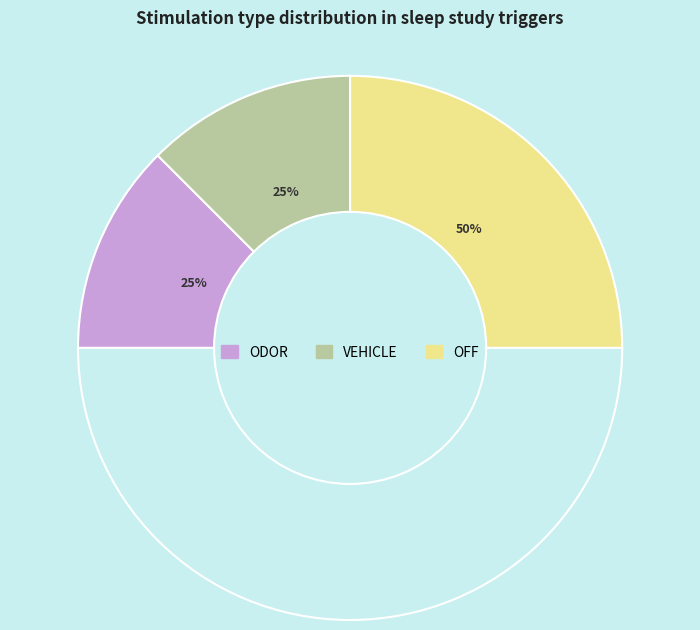

True or false: VEHICLE accounts for 31% of the total.

False